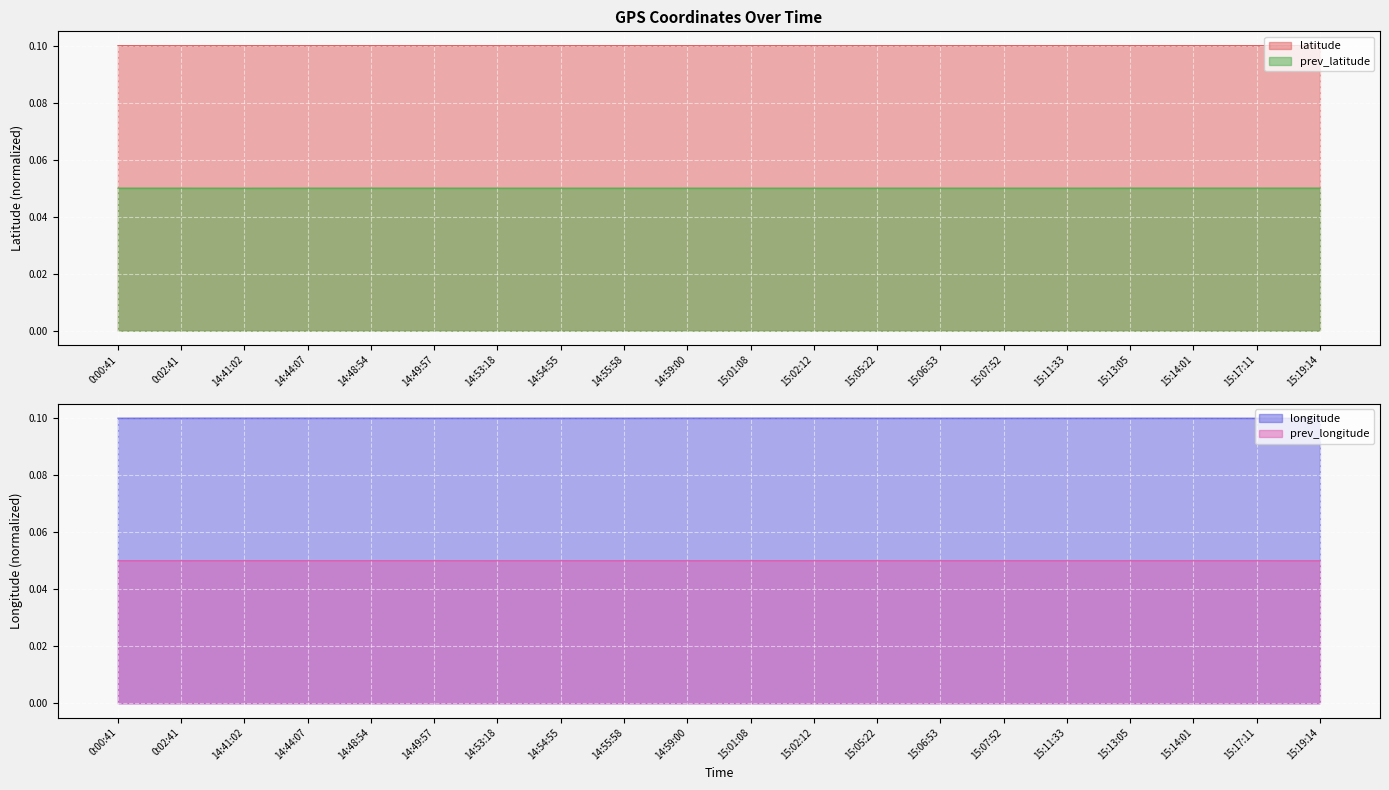

Rank the categories by prev_longitude value from lowest to highest.

15:19:14, 0:00:41, 0:02:41, 14:53:18, 14:54:55, 14:55:58, 14:59:00, 15:06:53, 15:07:52, 15:11:33, 15:13:05, 15:14:01, 15:17:11, 14:41:02, 14:44:07, 14:48:54, 14:49:57, 15:01:08, 15:02:12, 15:05:22